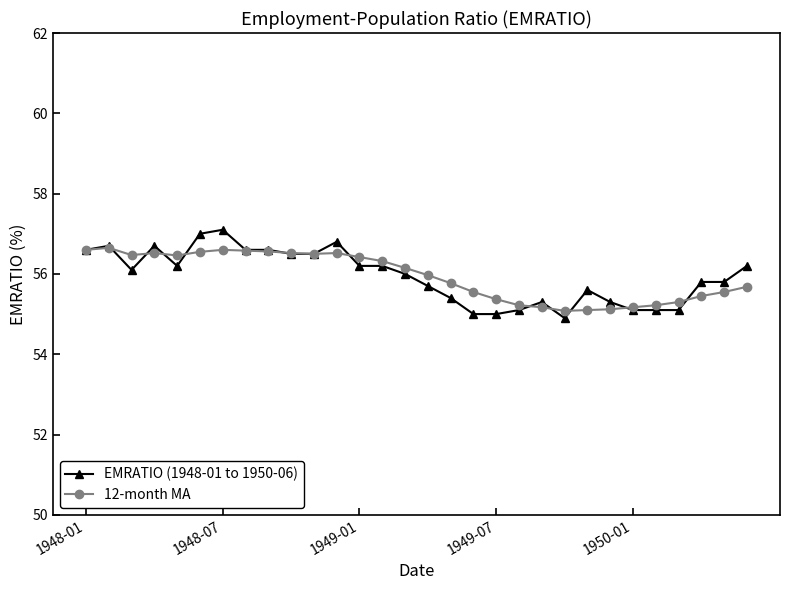

True or false: 12-month MA has more than 1 interior local peaks.

True